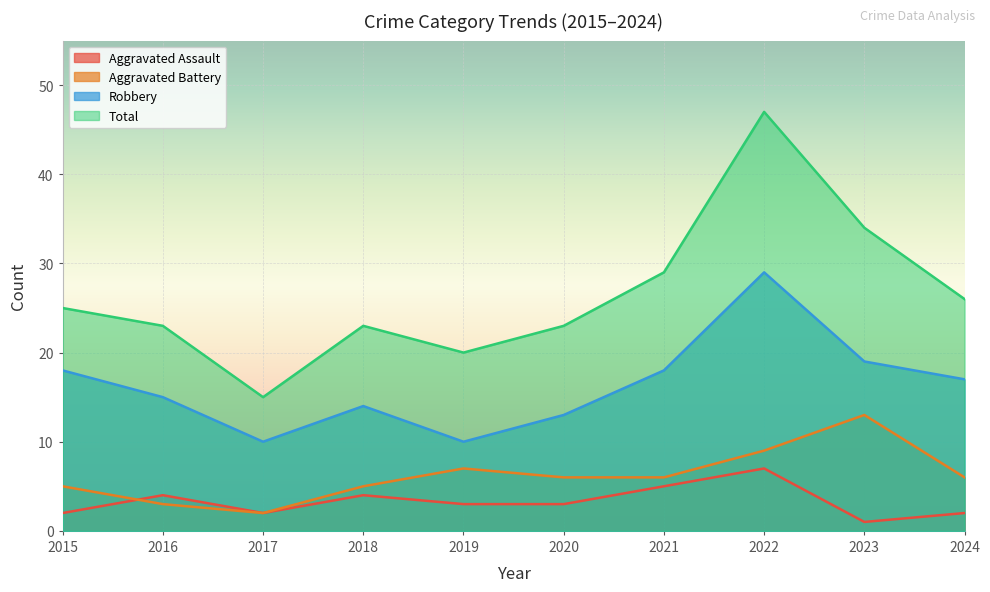

Rank the series at 2023 from lowest to highest value.

Aggravated Assault, Aggravated Battery, Robbery, Total